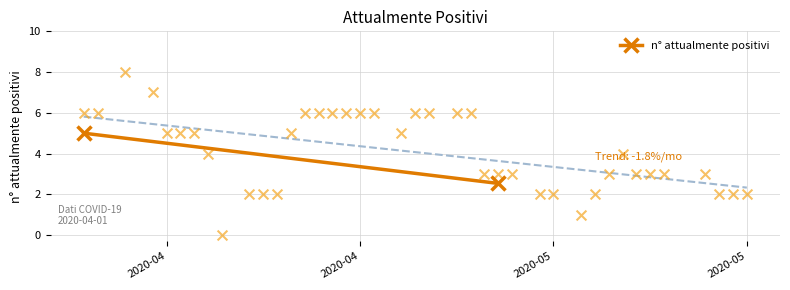

Between 2020-04 and 2020-04, which is larger?

2020-04